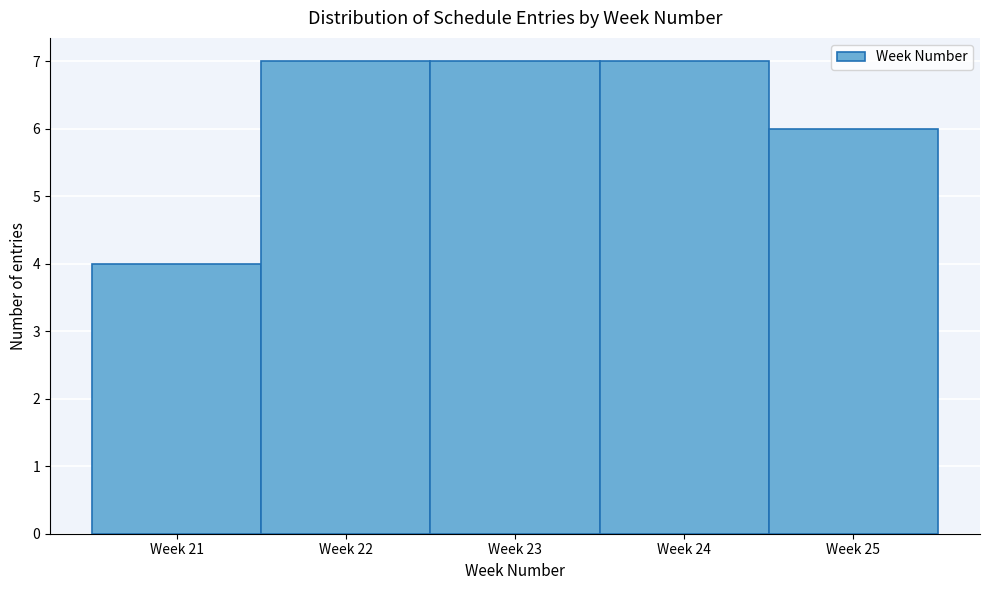

Reading right to left, transcribe all the data shown in this chart.

Week 25=6	Week 24=7	Week 23=7	Week 22=7	Week 21=4